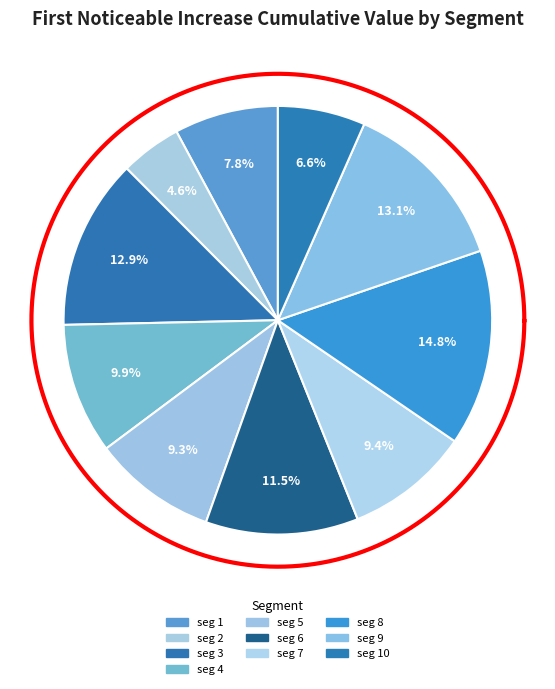

What is the total percentage of signal segment 3 and signal segment 2?

17.5%